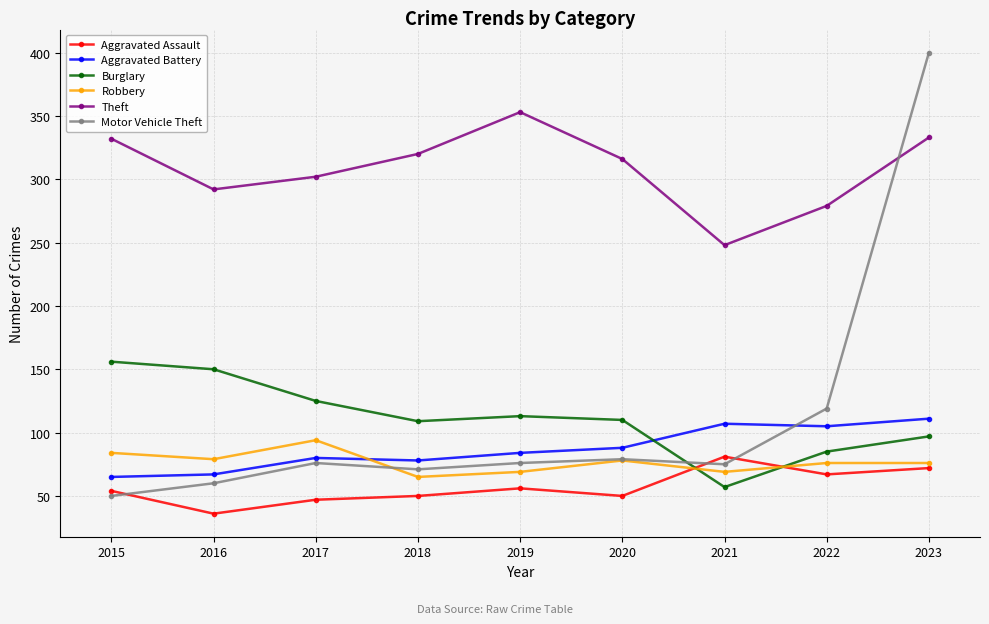

At which label does Robbery first exceed 76?

2015